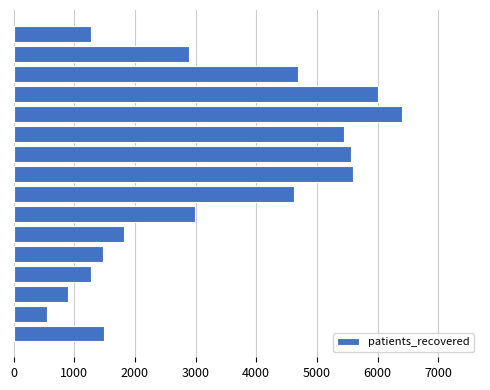

What is the minimum value shown in the chart?

545